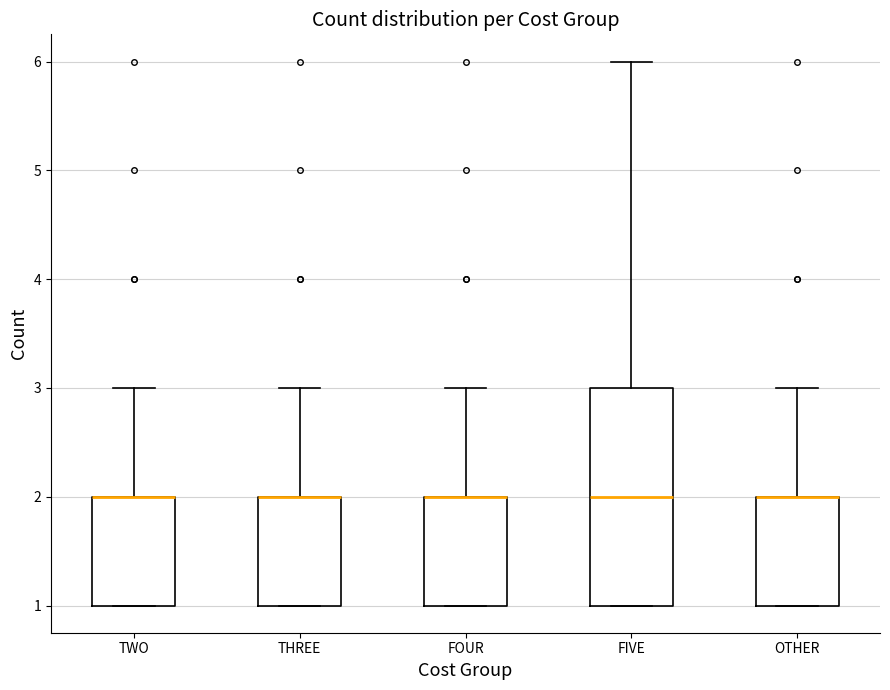

Reading left to right, transcribe this box plot: for each box, give where its median line is, the range the box spans, and where its two whiskers end, as read against the y-axis. The values are not printed on the chart, so give them approximately, as read against the axis.

TWO: median 2 (drawn on the box's upper edge), box 1 to 2, whiskers 1 to 3
THREE: median 2 (drawn on the box's upper edge), box 1 to 2, whiskers 1 to 3
FOUR: median 2 (drawn on the box's upper edge), box 1 to 2, whiskers 1 to 3
FIVE: median 2, box 1 to 3, whiskers 1 to 6
OTHER: median 2 (drawn on the box's upper edge), box 1 to 2, whiskers 1 to 3